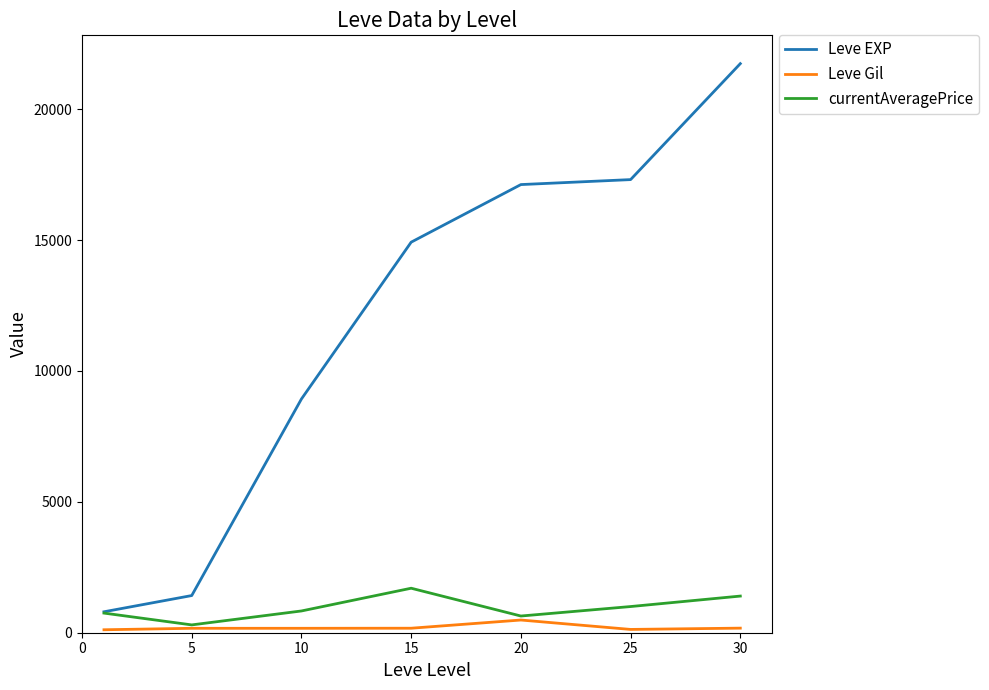

What is the difference between the maximum and second lowest values in the currentAveragePrice series?

1062.0